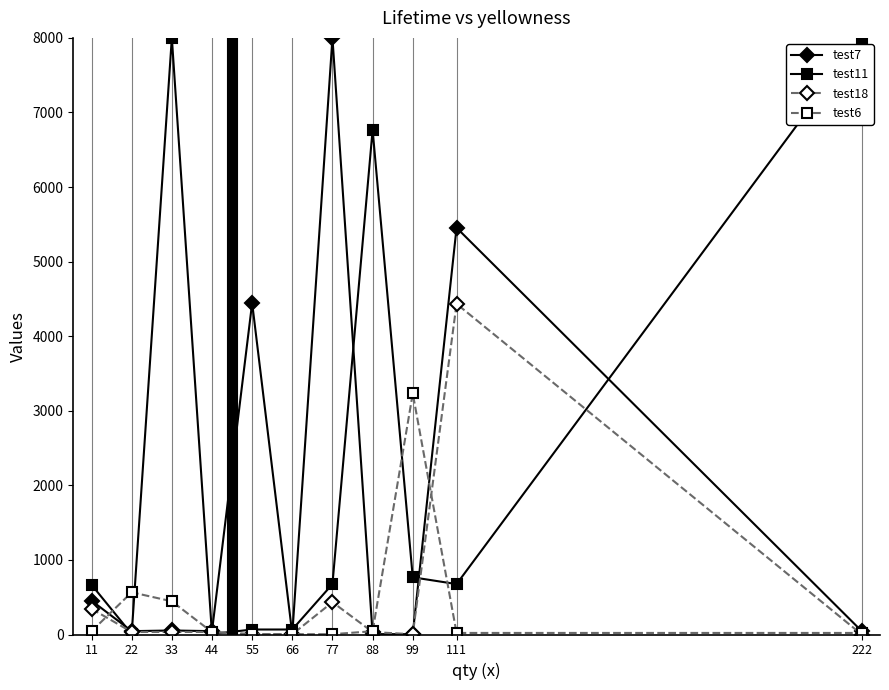

True or false: test6 and test18 intersect in this chart.

True